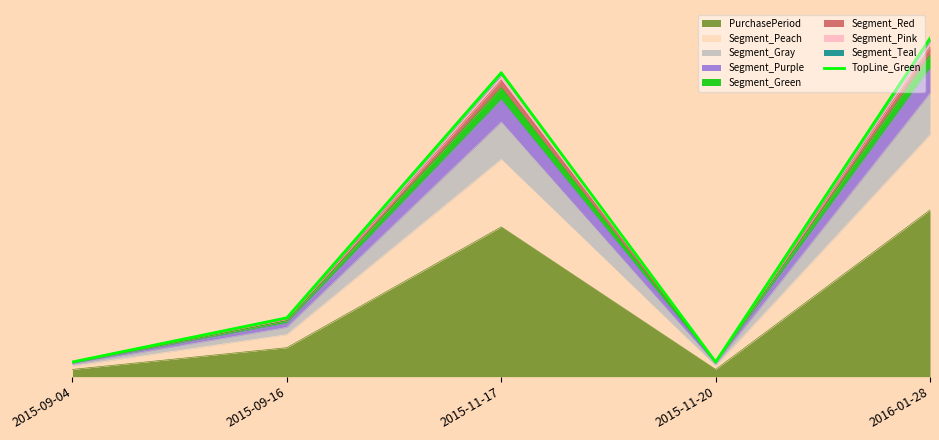

Which label corresponds to the smallest value in the chart?

2015-09-04